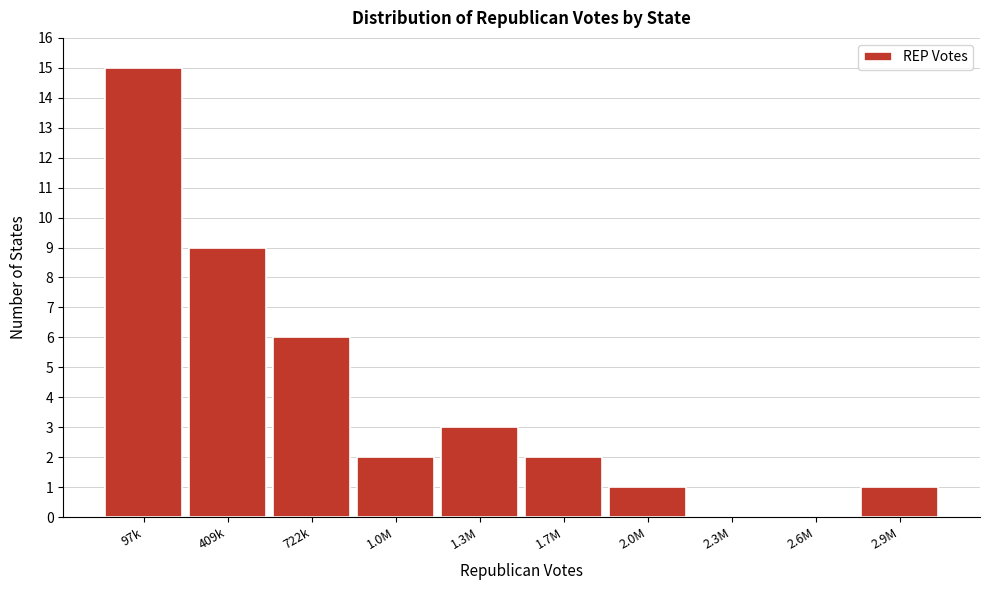

Reading left to right, what are all the values shown in this chart?

97k=15	409k=9	722k=6	1.0M=2	1.3M=3	1.7M=2	2.0M=1	2.3M=0	2.6M=0	2.9M=1